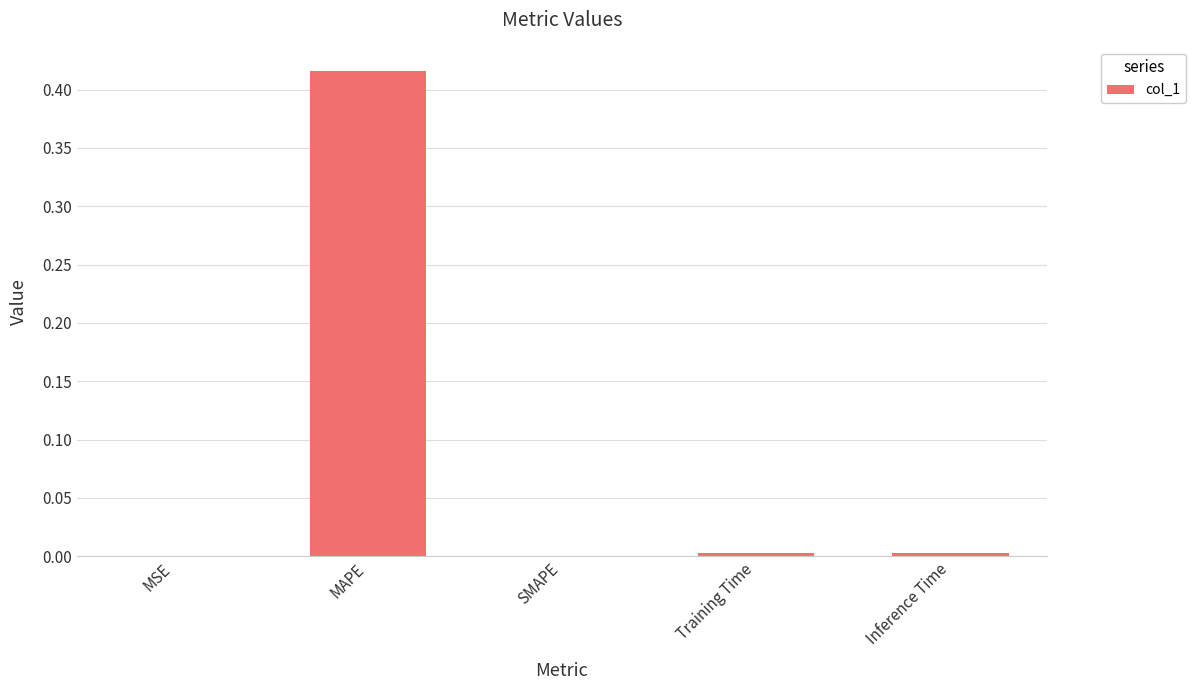

Is it true that the value at SMAPE is 0.0?

True